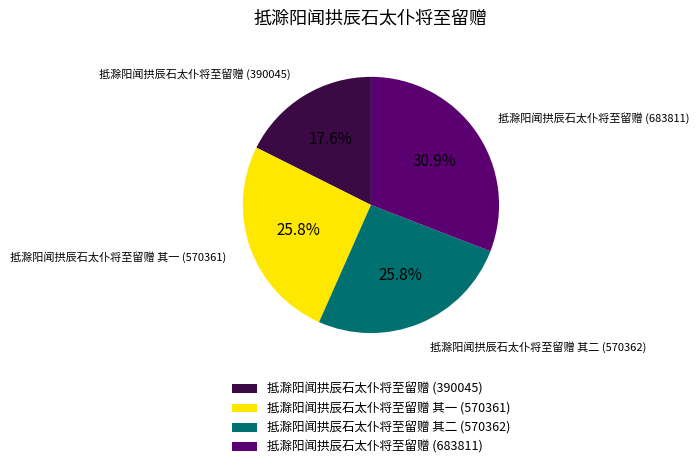

What is the largest slice in the pie chart?

抵滁阳闻拱辰石太仆将至留赠 (683811)